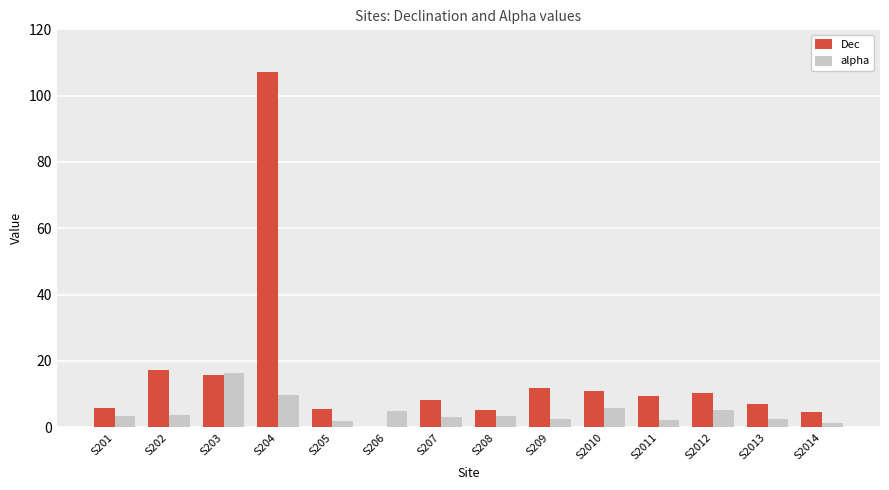

Rank the series by their average value, from lowest to highest.

alpha, Dec